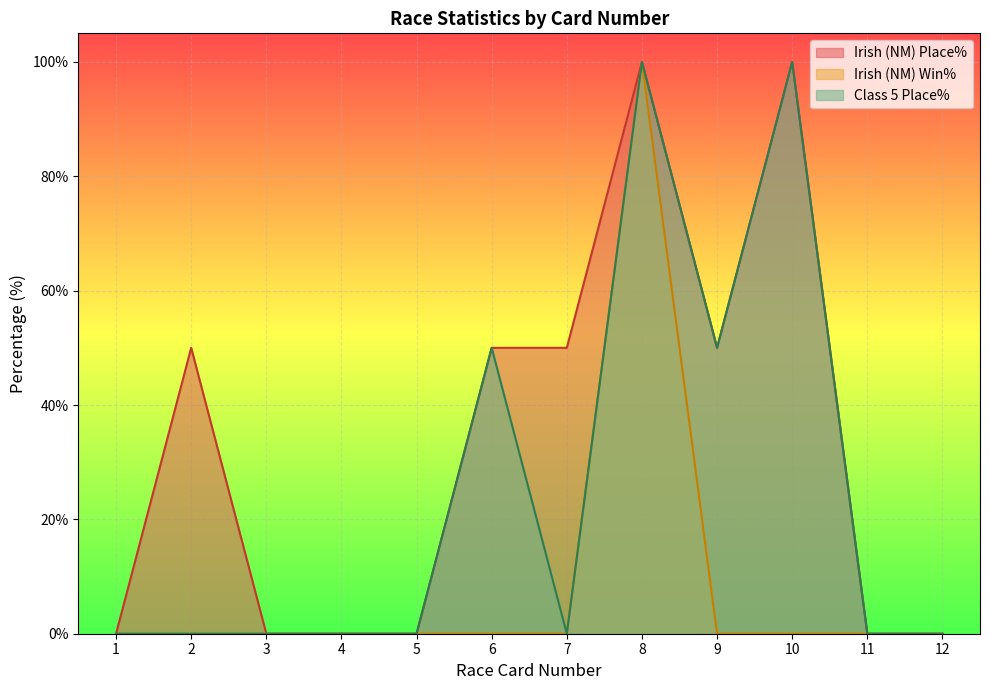

The Irish (NM) Win% series shows 0 at 11. True or false?

True